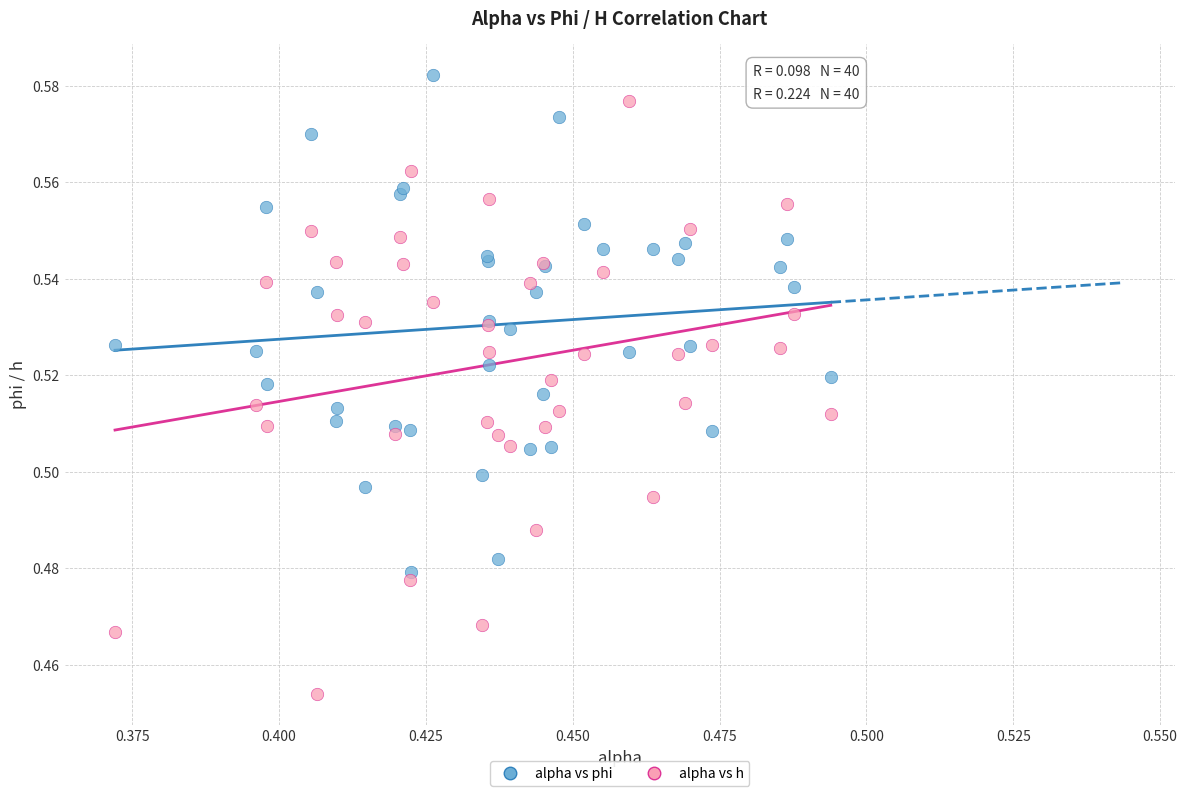

Which series reaches the minimum Y coordinate?

alpha vs h